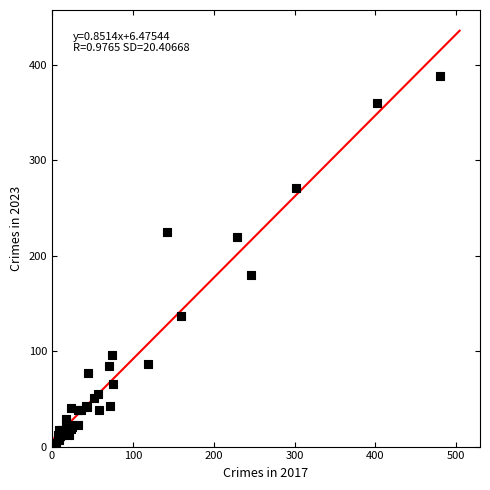

What Y value in the scatter plot is closest to 195?

180